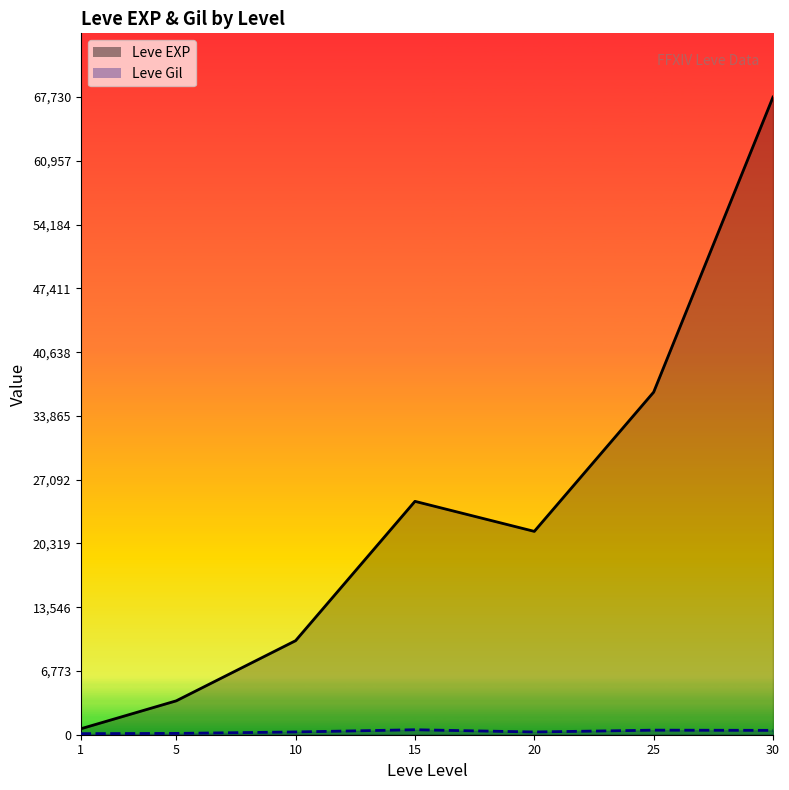

At 25, list the series in order from largest to smallest.

Leve EXP, Leve Gil